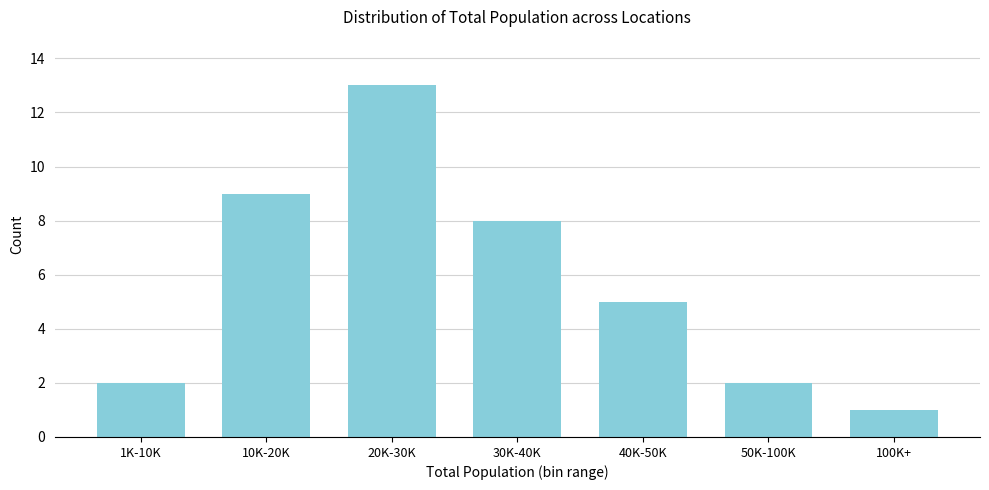

Reading right to left, list all the values displayed in this chart.

100K+=1	50K-100K=2	40K-50K=5	30K-40K=8	20K-30K=13	10K-20K=9	1K-10K=2